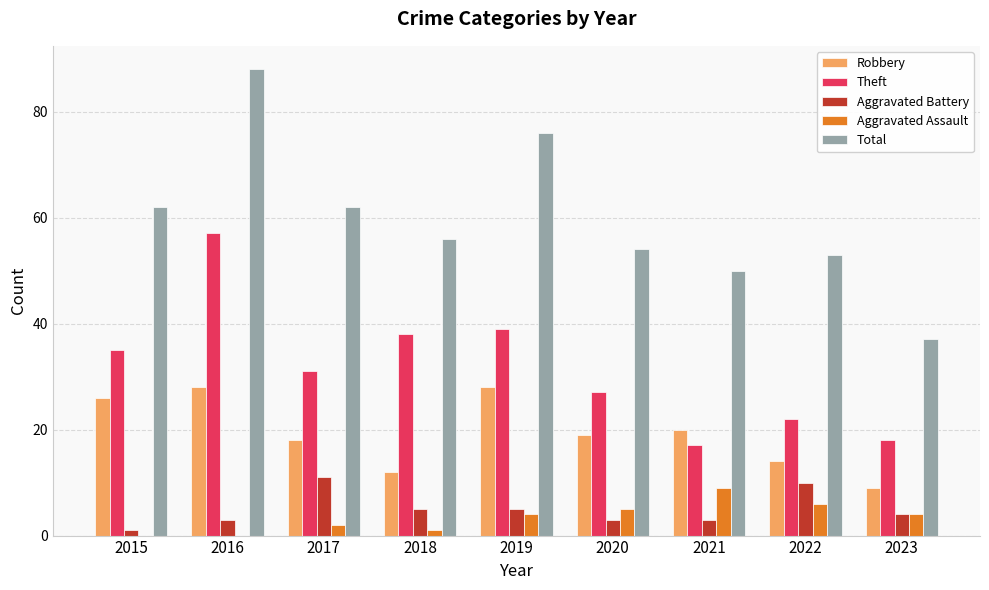

What is the difference between the Aggravated Battery values at 2019 and 2017?

6